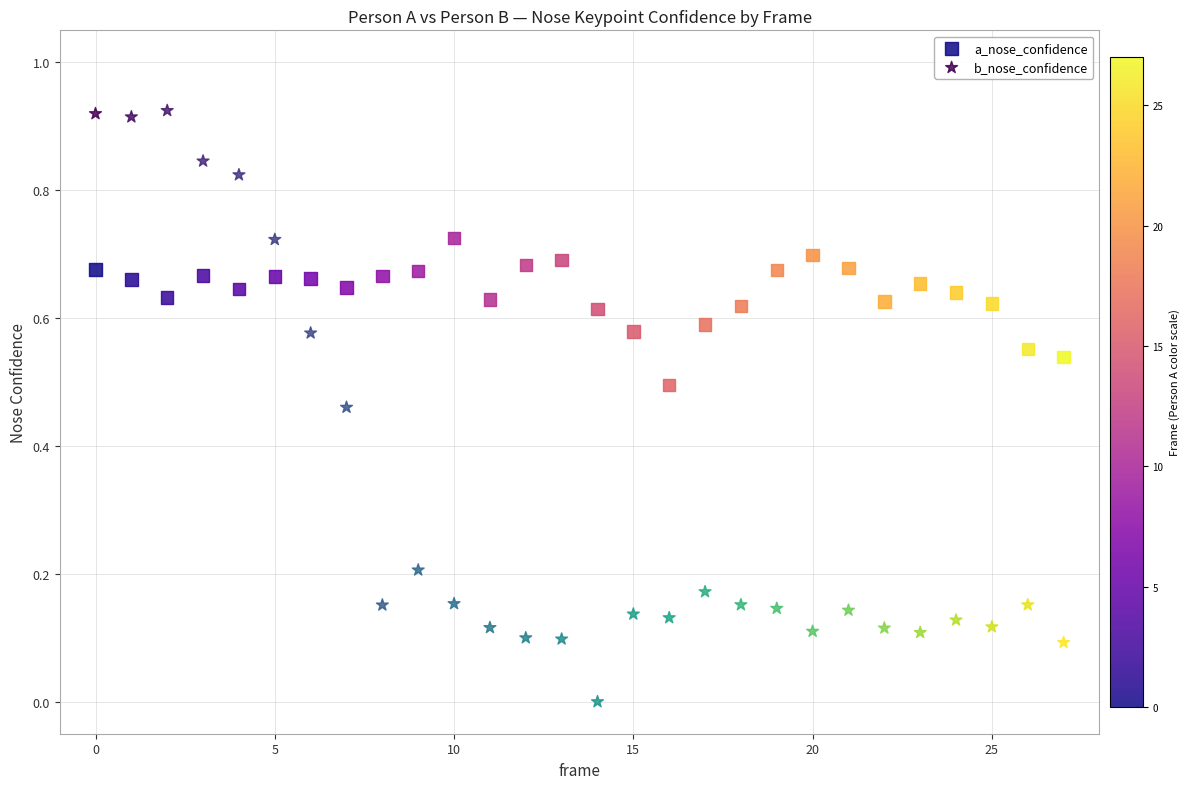

Which series has the largest Y range (max minus min)?

b_nose_confidence